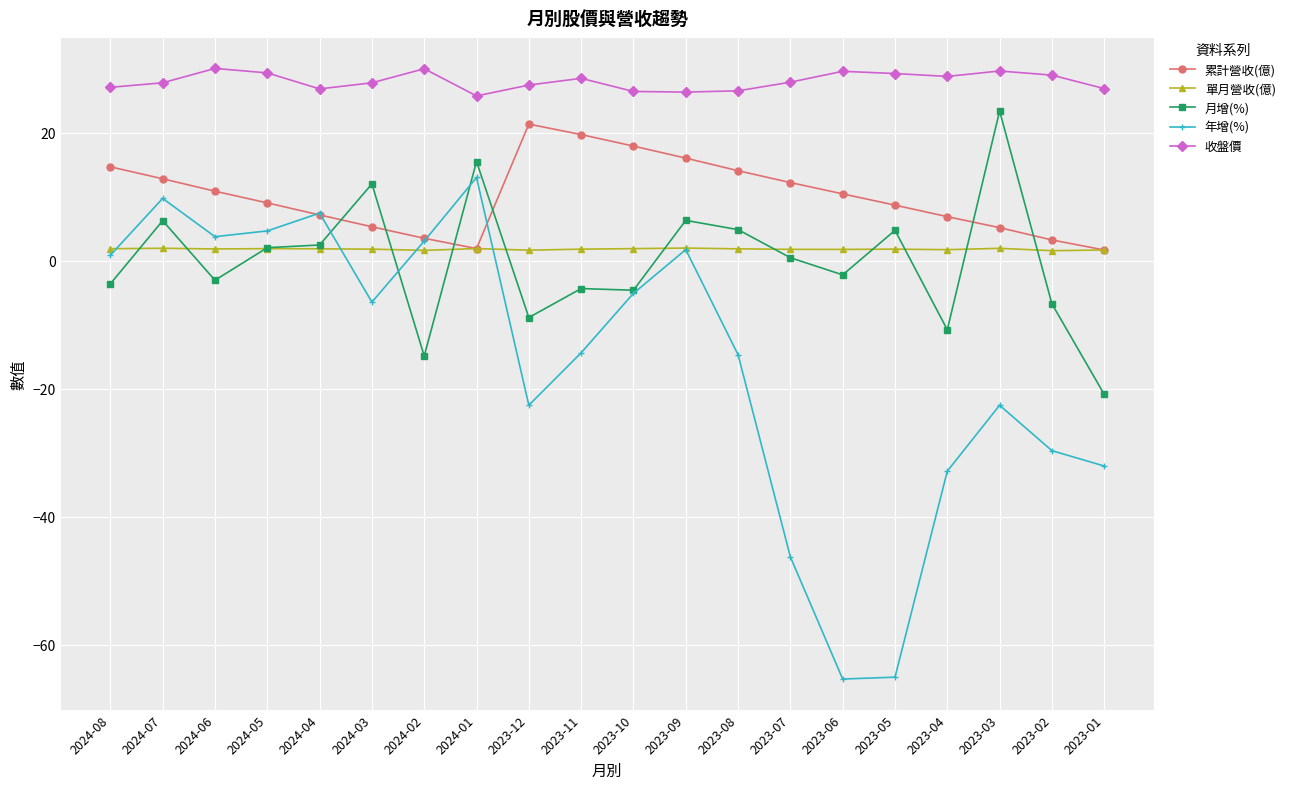

Rank the series by their maximum value, from lowest to highest.

單月營收(億), 年增(%), 累計營收(億), 月增(%), 收盤價